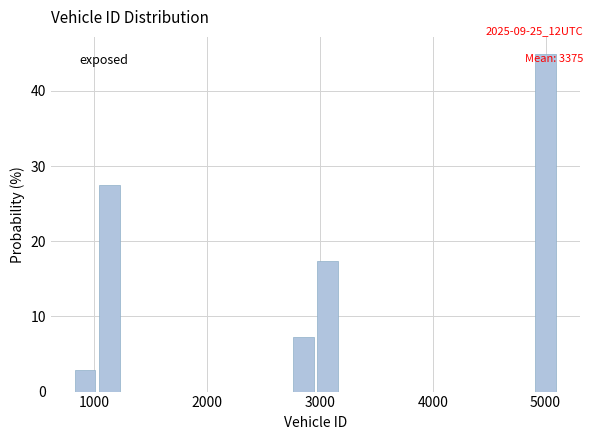

Read against the x-axis, roughly where is the centre of the tallest bar?

5000